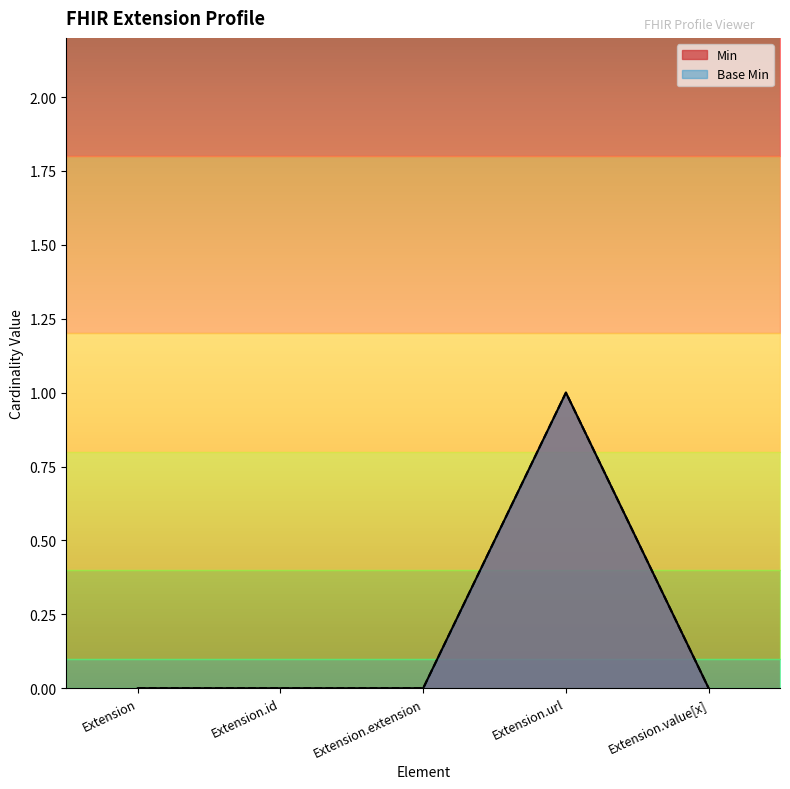

At Extension.extension, list the series in order from largest to smallest.

Min, Base Min